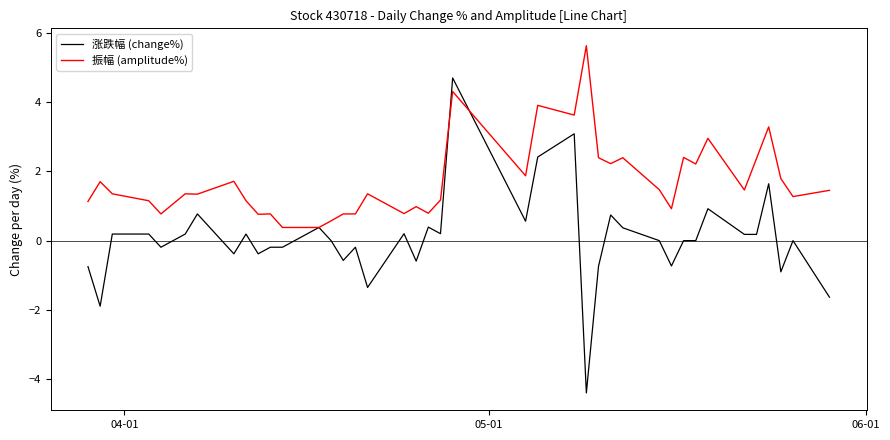

What is the greatest value displayed?

5.6